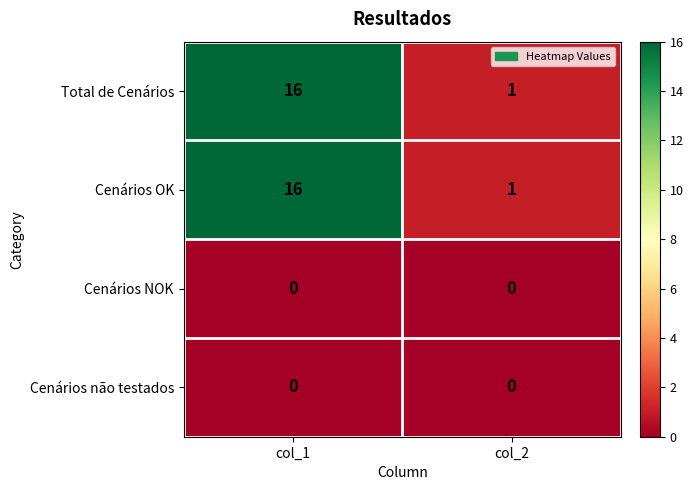

What is the greatest value displayed?

16